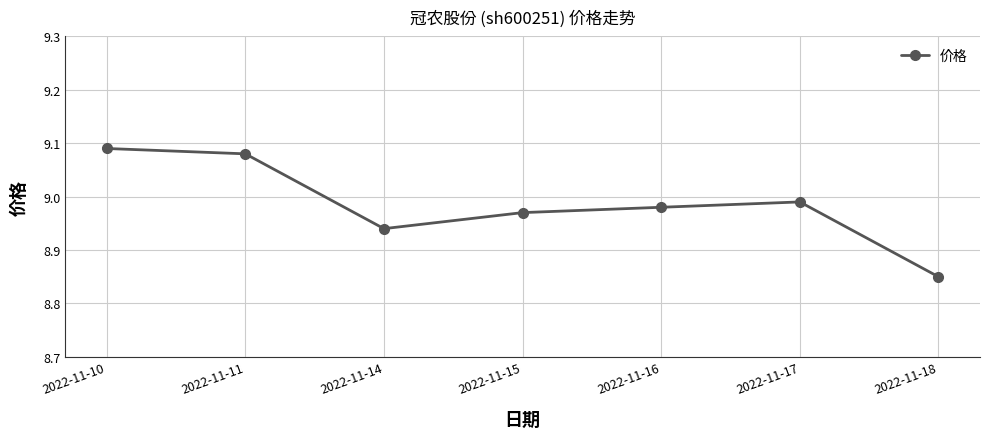

List the labels in order of value, largest first.

2022-11-10, 2022-11-11, 2022-11-17, 2022-11-16, 2022-11-15, 2022-11-14, 2022-11-18